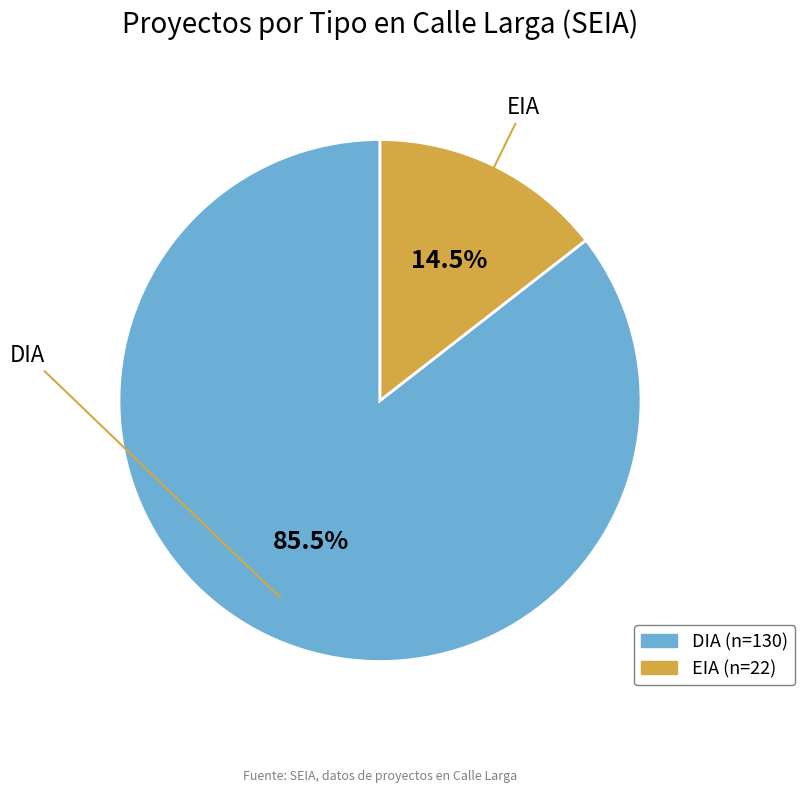

What portion of the pie excludes EIA?

85.5%